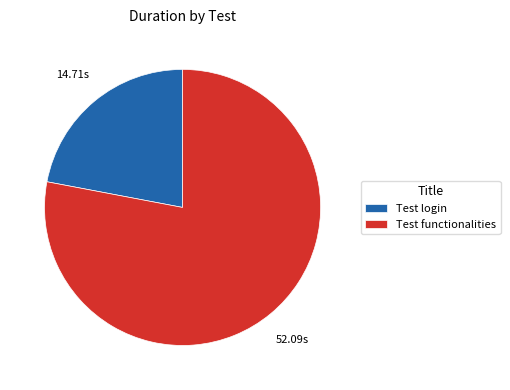

What is the majority slice?

Test functionalities